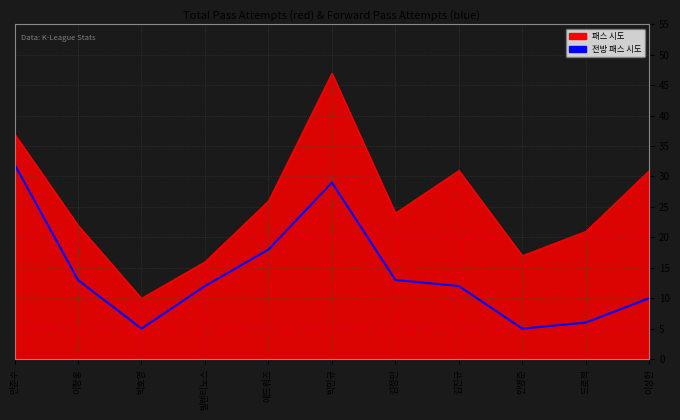

What is the difference between the highest and lowest values at 김진규?

19